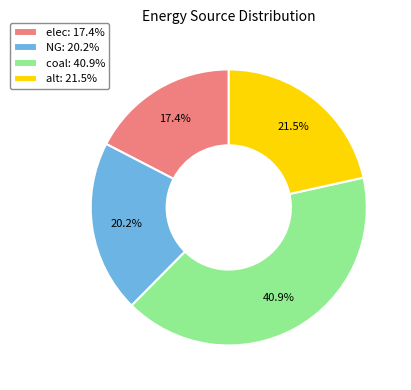

Combined, what portion of the pie is elec and coal?

58.3%